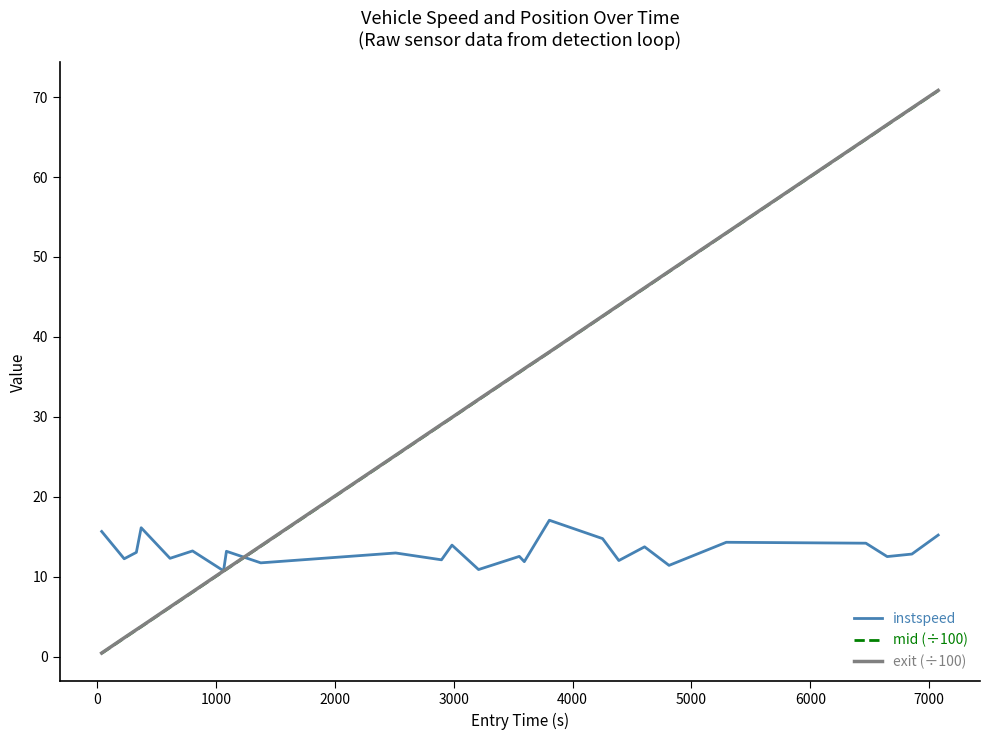

At how many categories does at least one series exceed 47?

6